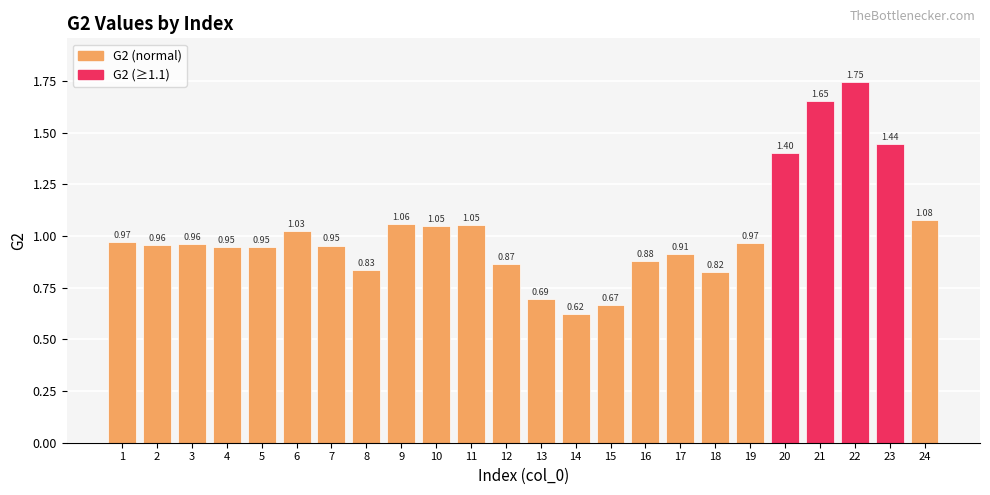

Between 6 and 17, which is larger?

6